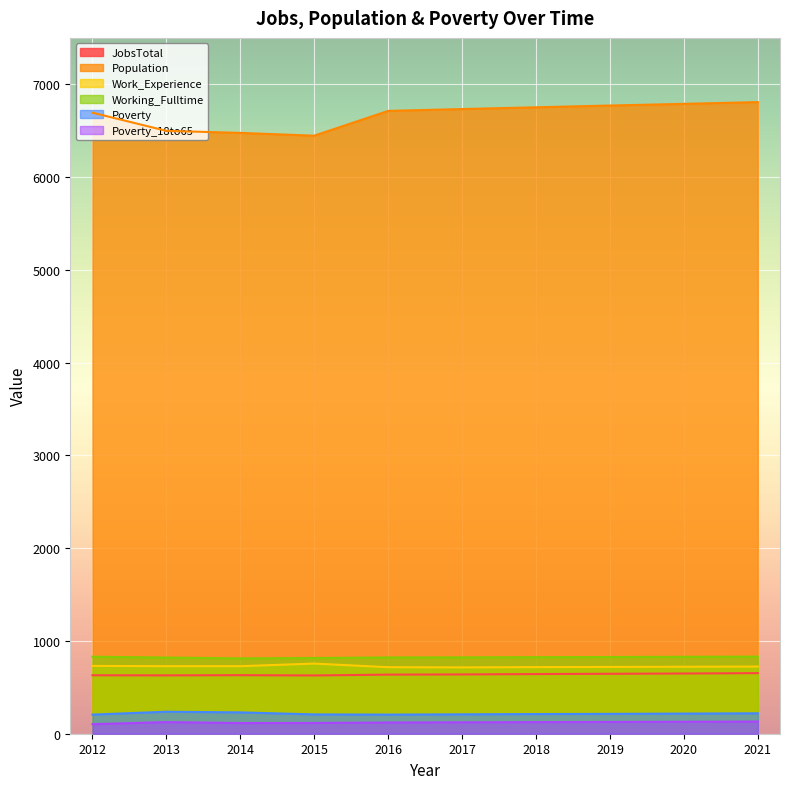

At which category does JobsTotal reach its first local peak?

2014